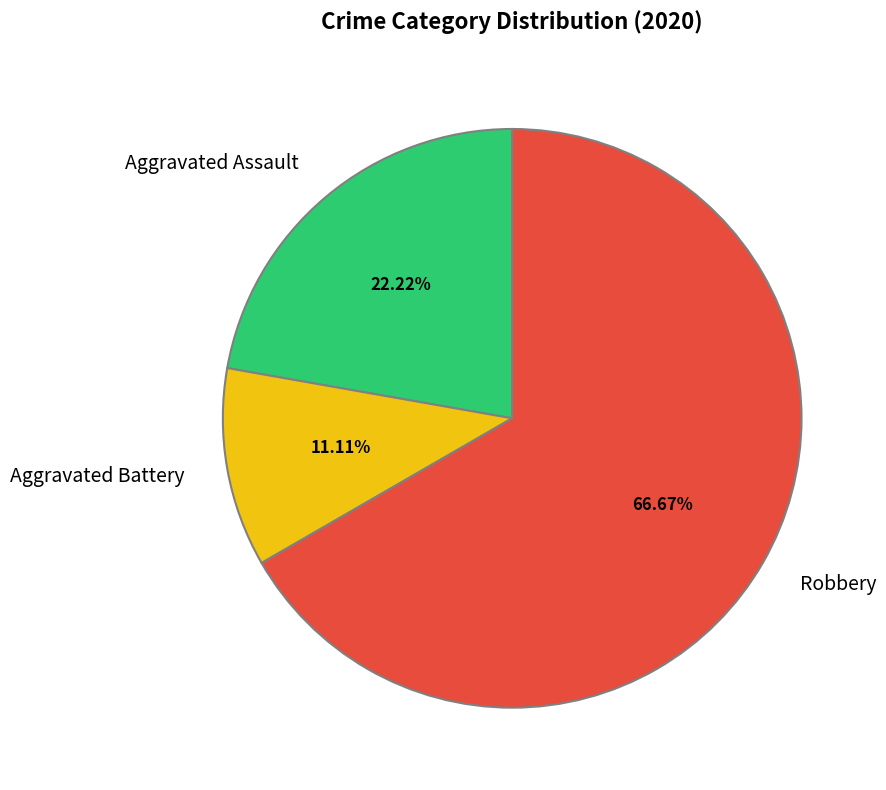

To the nearest percent, what is the difference between the Robbery and Aggravated Assault slice percentages?

44%